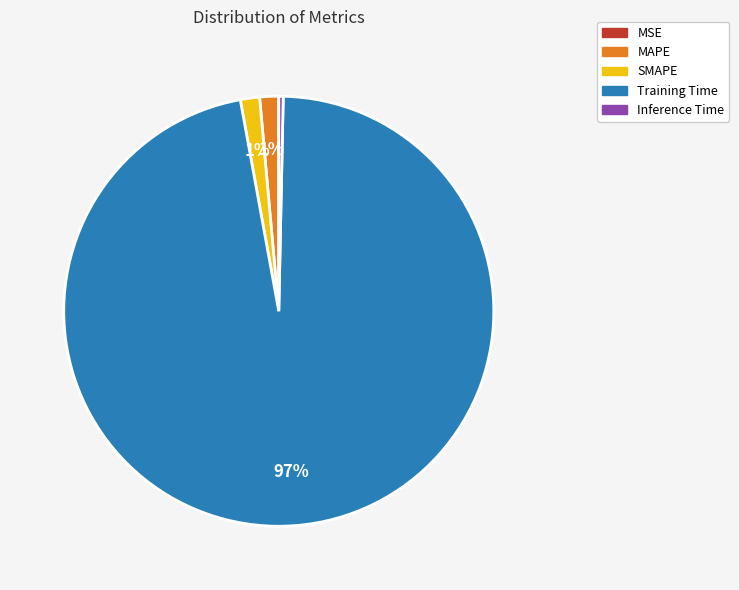

True or false: SMAPE accounts for 1% of the total.

True